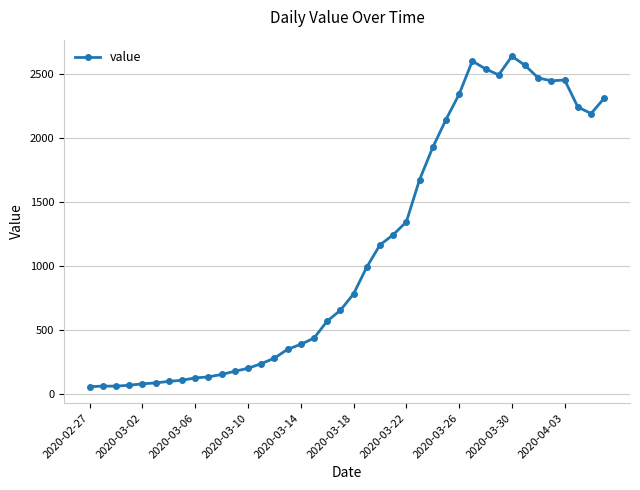

What is the value of the 25th point from the left?

1346